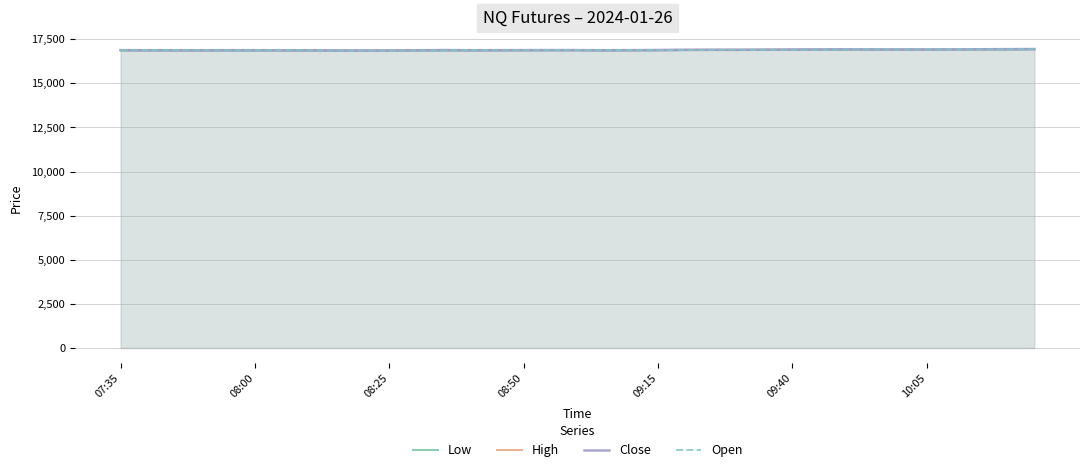

At which category does Open reach its first local peak?

08:00